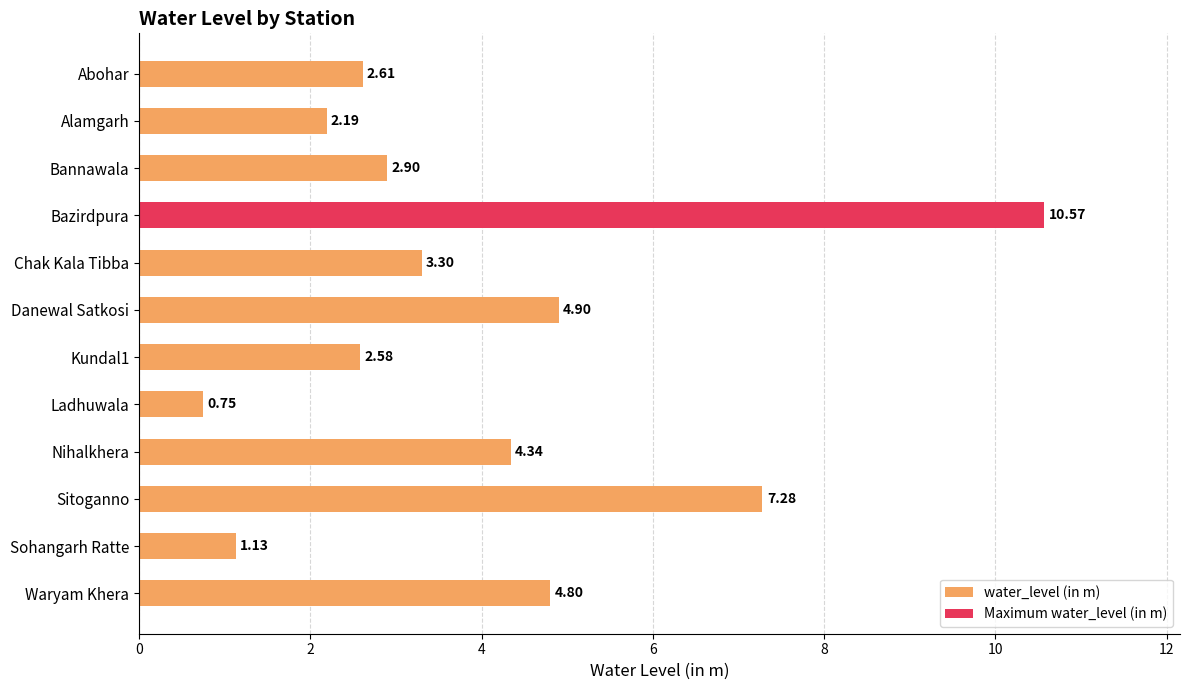

How many bars are there in total?

12